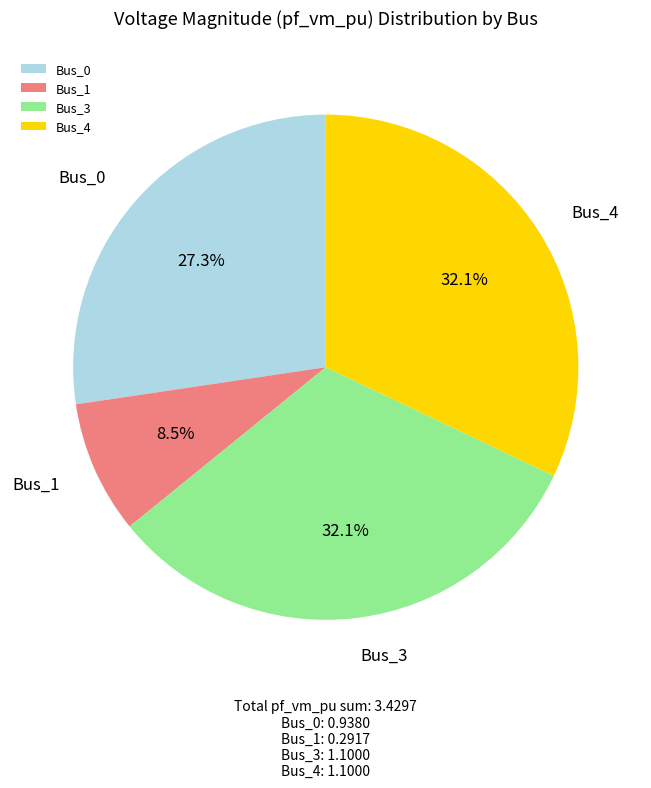

Which has a higher value, Bus_3 or Bus_0?

Bus_3